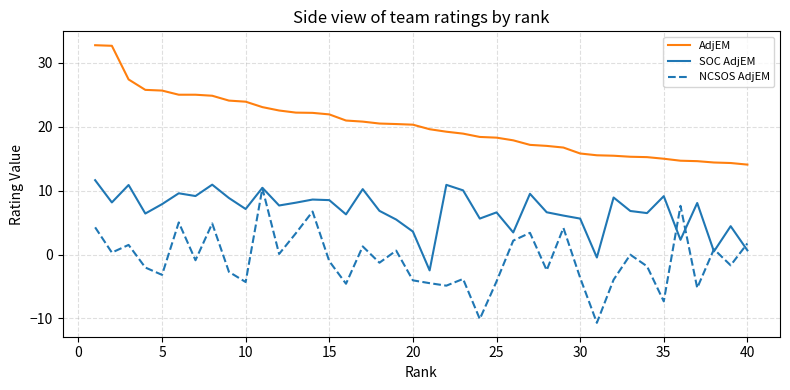

What is the lowest value of the NCSOS AdjEM series?

-10.7